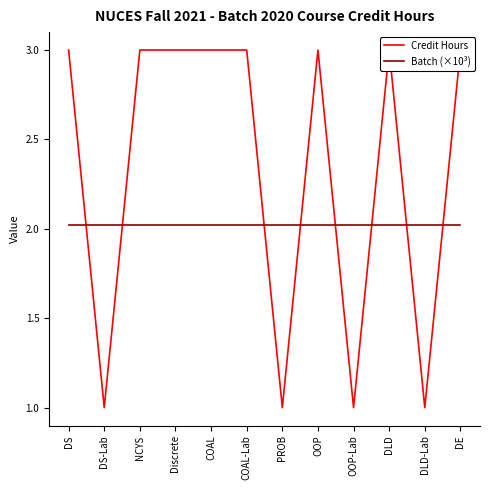

What is the spread (max minus min) of values at DE?

1.0